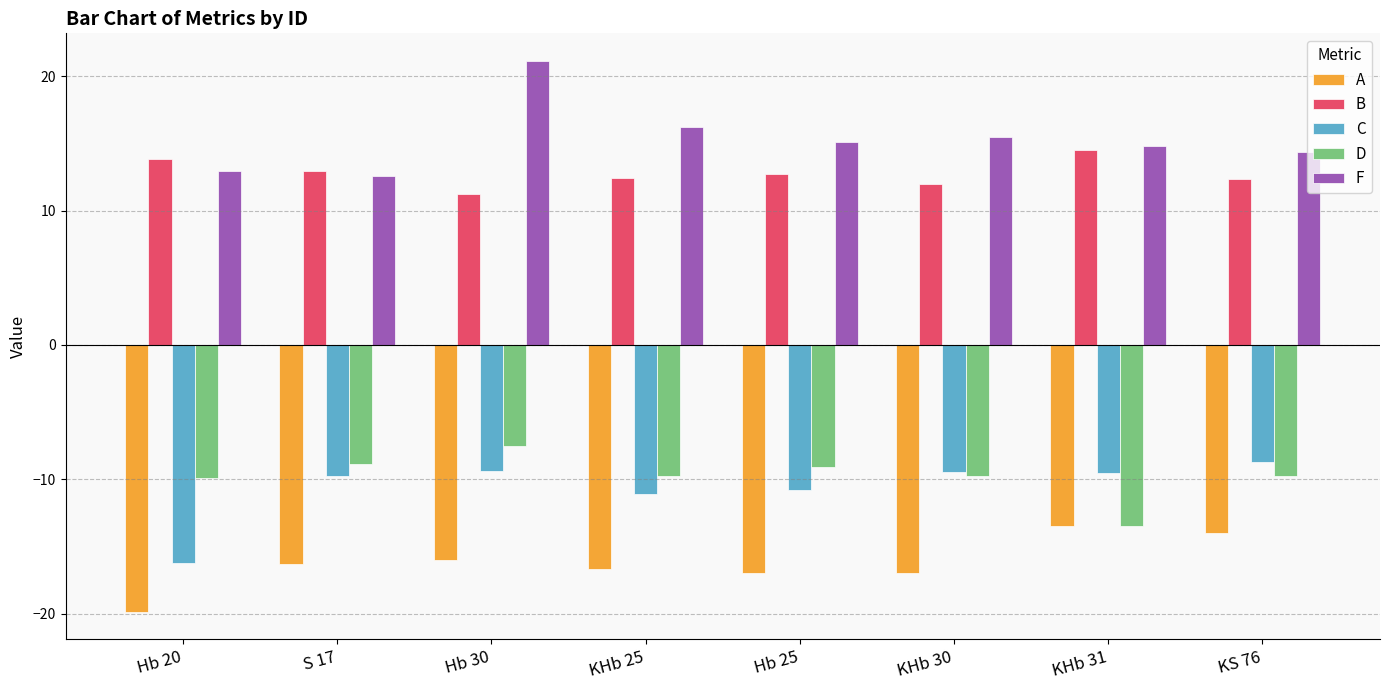

How many groups of bars are there?

8